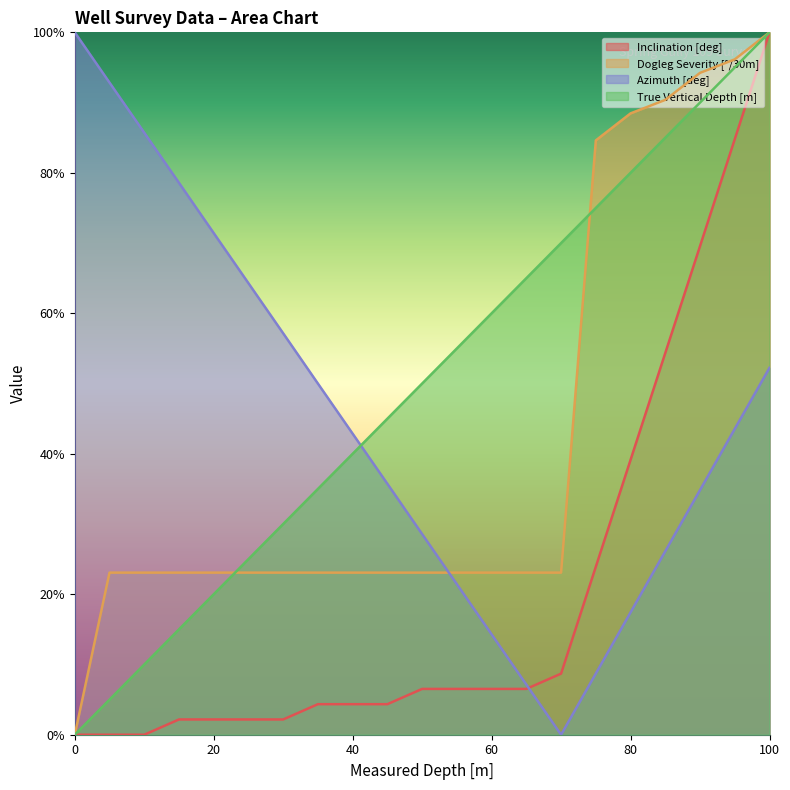

Which series changed the most between 30 and 85?

Dogleg Severity [°/30m]